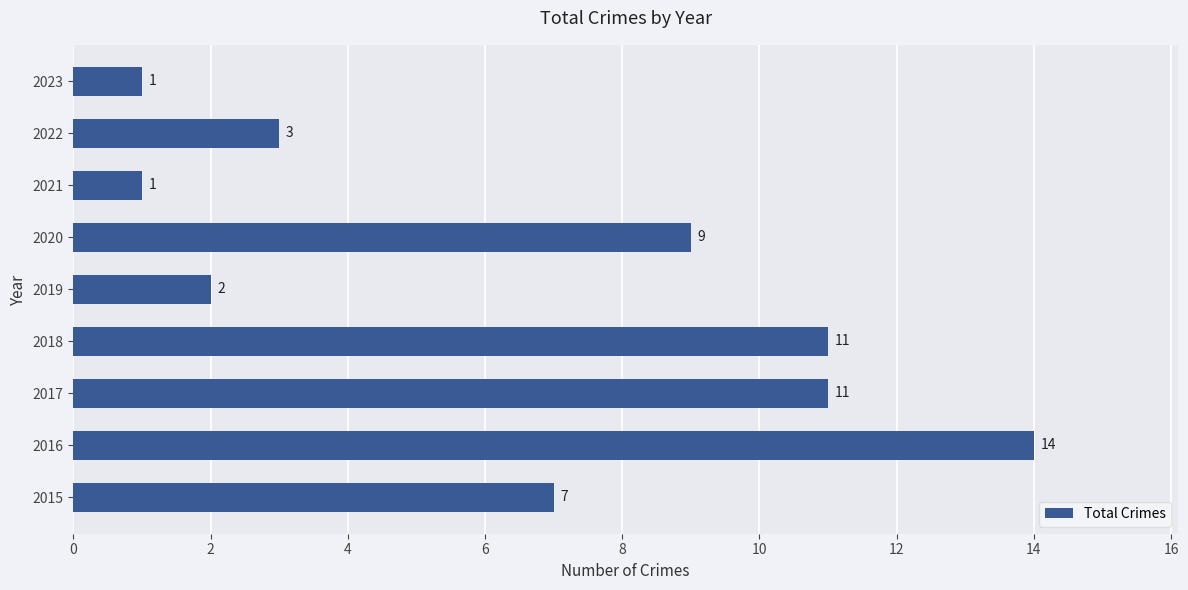

What is the change in value from 2020 to 2023?

-8